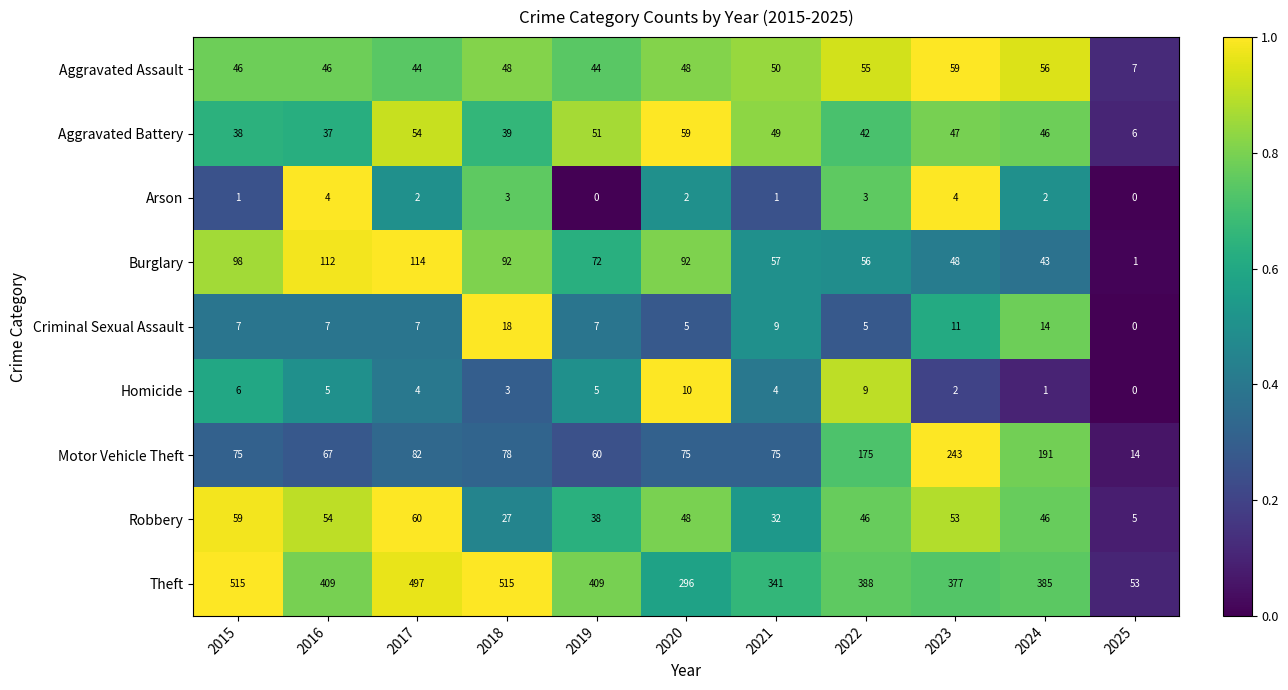

What is the difference between the second highest and minimum values in the Aggravated Battery series?

48